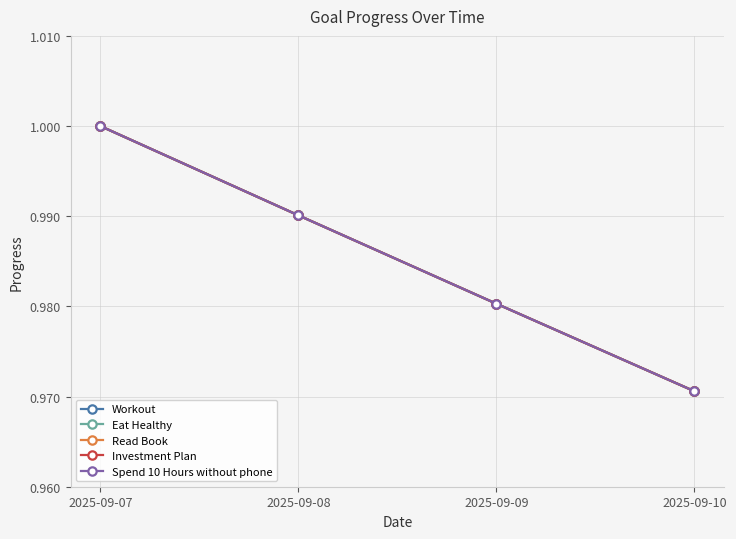

Is this an area chart (filled region under the line)?

No